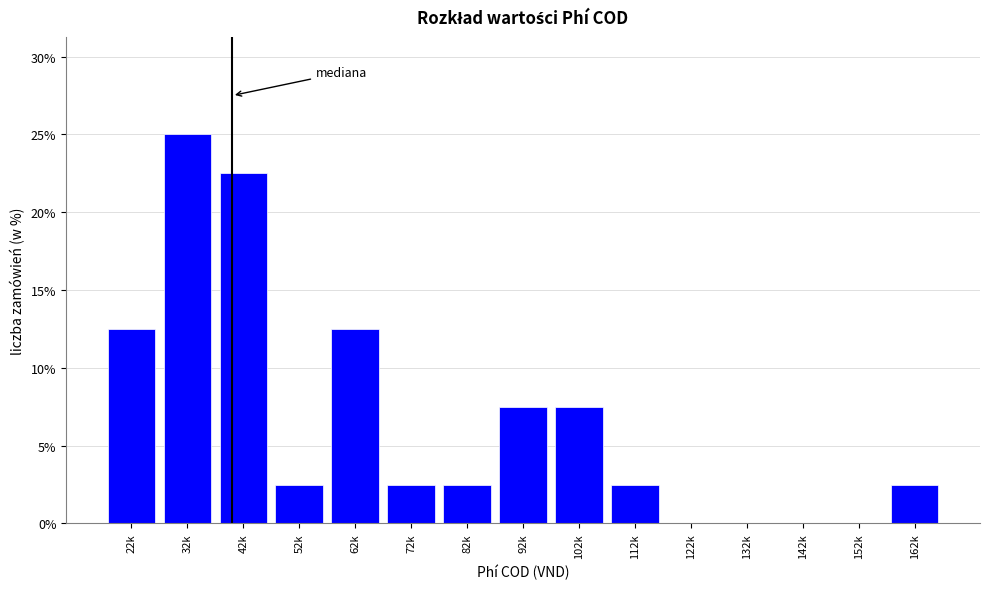

Reading left to right, what are all the values shown in this chart?

22k=12.5	32k=25.0	42k=22.5	52k=2.5	62k=12.5	72k=2.5	82k=2.5	92k=7.5	102k=7.5	112k=2.5	122k=0.0	132k=0.0	142k=0.0	152k=0.0	162k=2.5